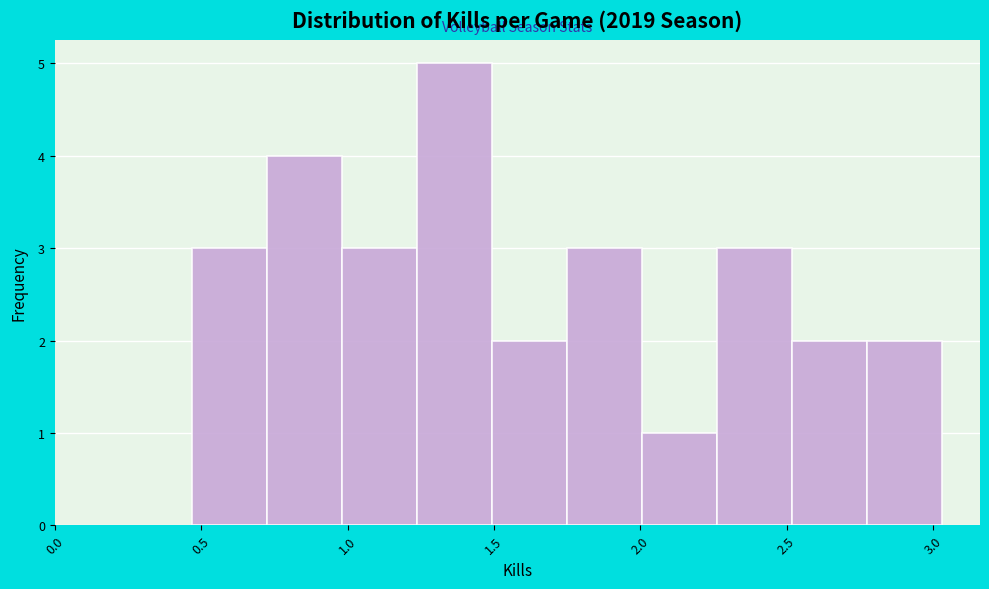

What is the height of the bar covering 2.00 to 2.25 on the x-axis? Neither the bar edges nor the heights are printed on the chart, so give them approximately, as read against the axes.

1